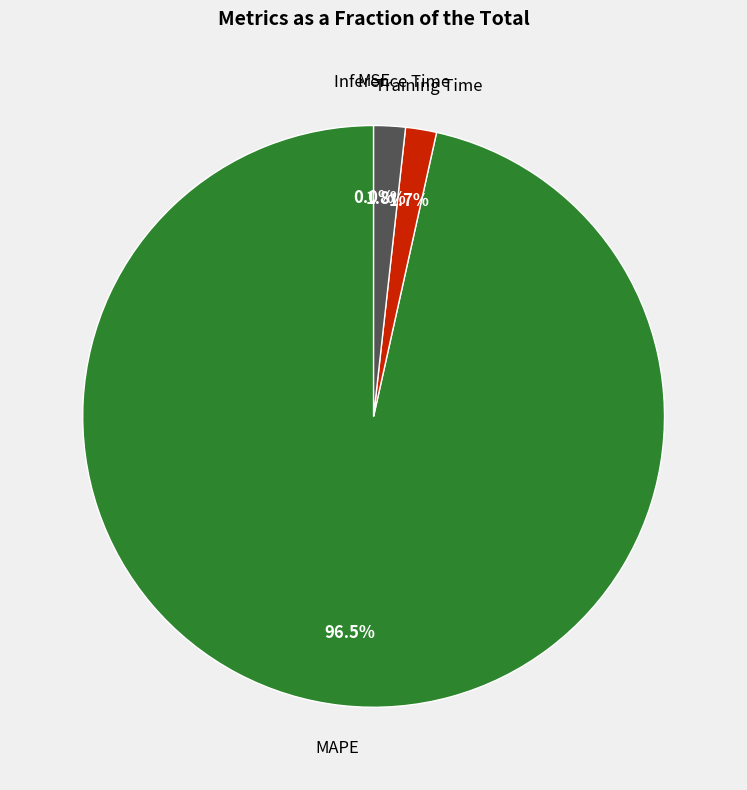

Does any single category account for the majority?

Yes